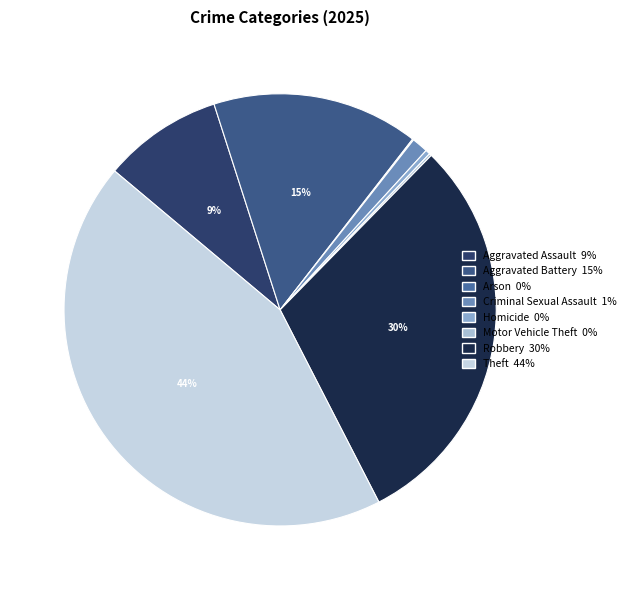

What percentage is the Robbery slice, to the nearest percent?

30%